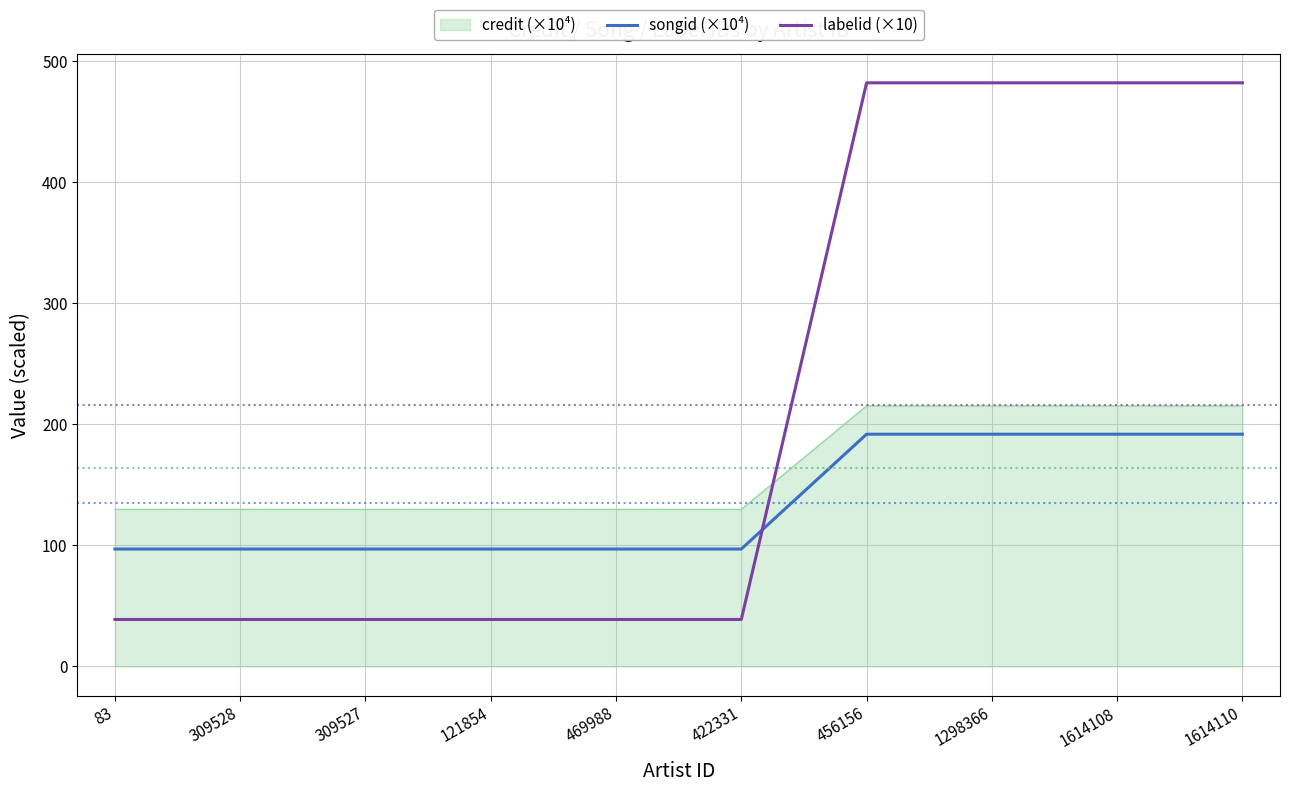

List the series in order of their overall mean, lowest first.

songid (×10⁴), credit (×10⁴), labelid (×10)